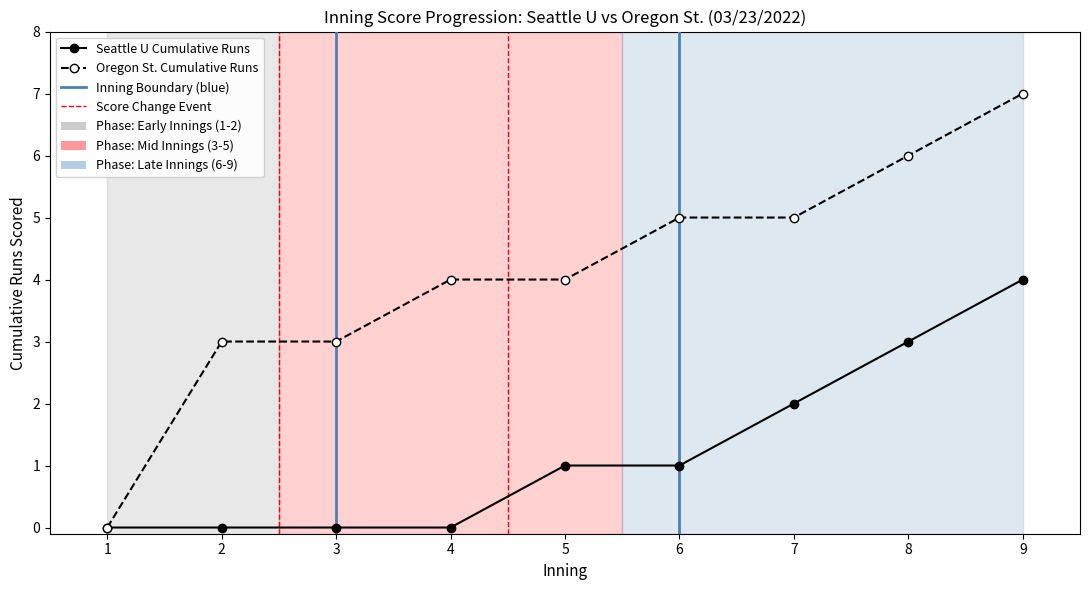

Is this an area chart (filled region under the line)?

No